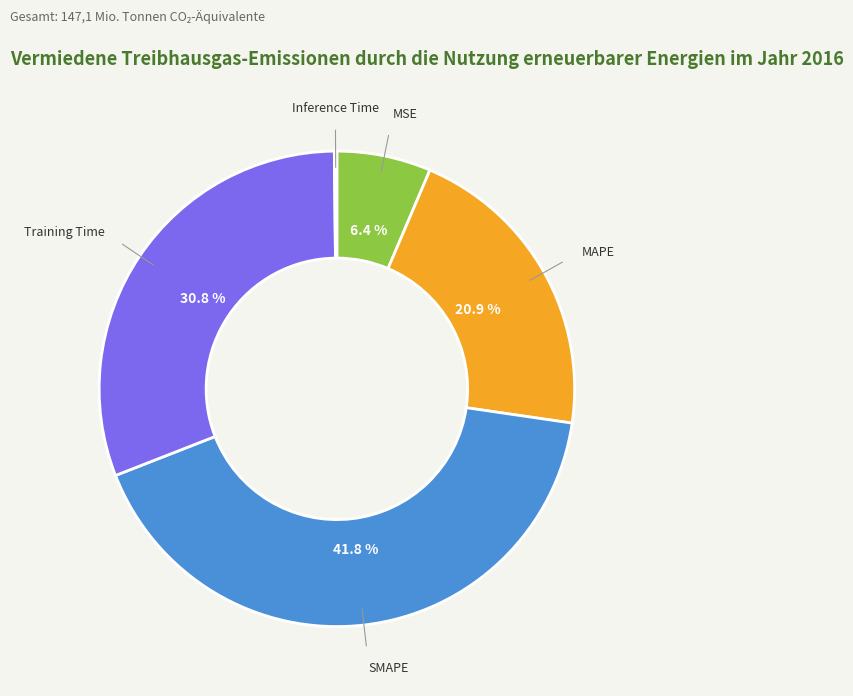

To the nearest percent, what is the average slice percentage?

20%